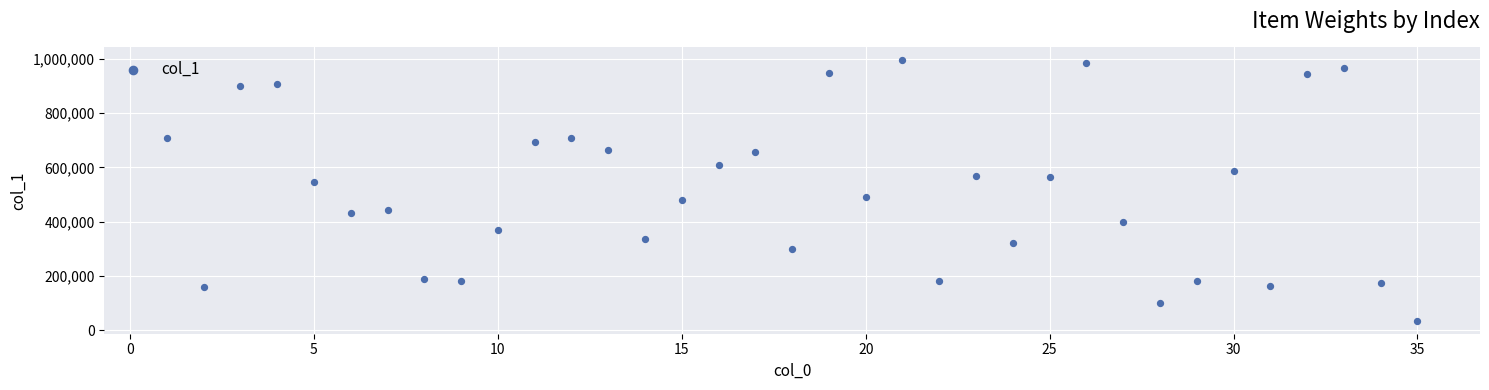

What Y value in the scatter plot is closest to 514681?

492511